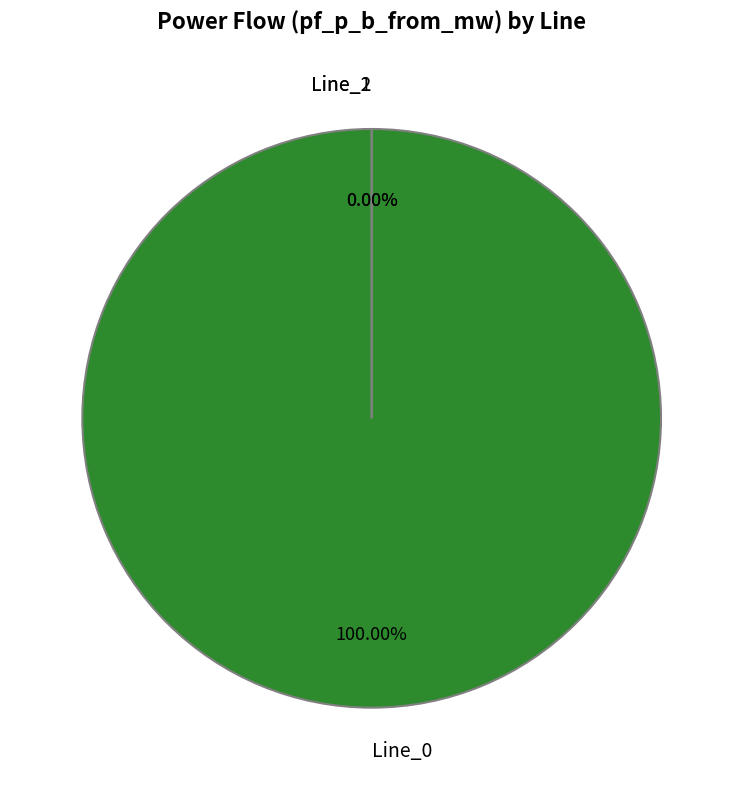

How many segments does this pie chart have?

3